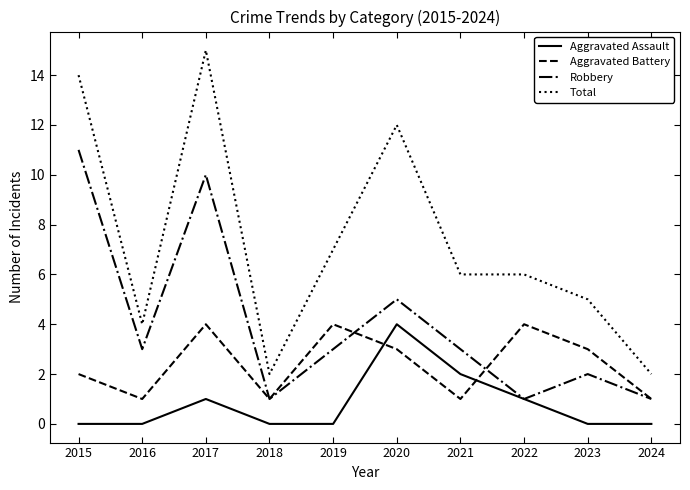

Is this an area chart (filled region under the line)?

No